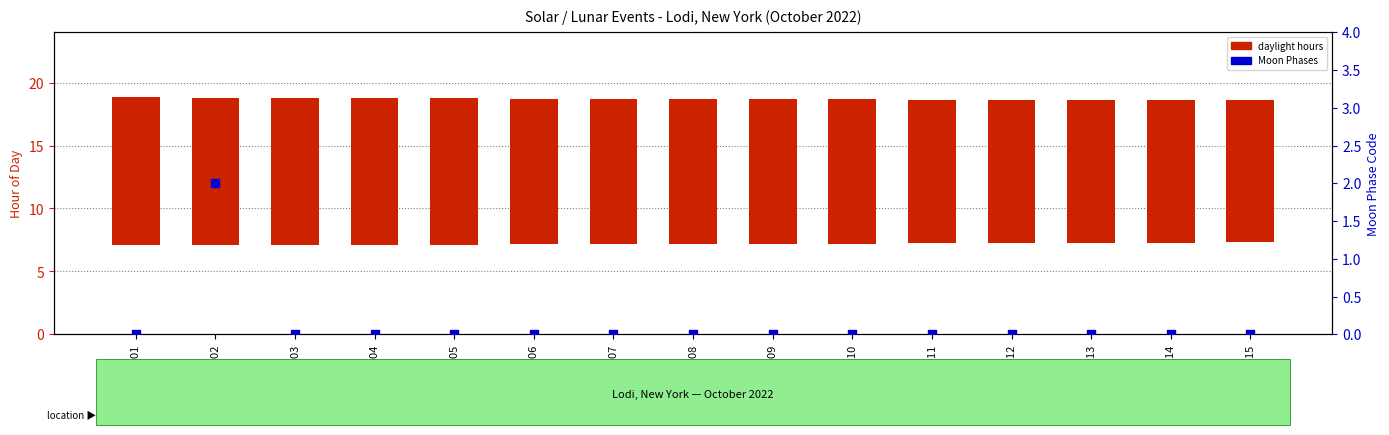

What are all the series names shown in the legend?

daylight hours, Moon Phases